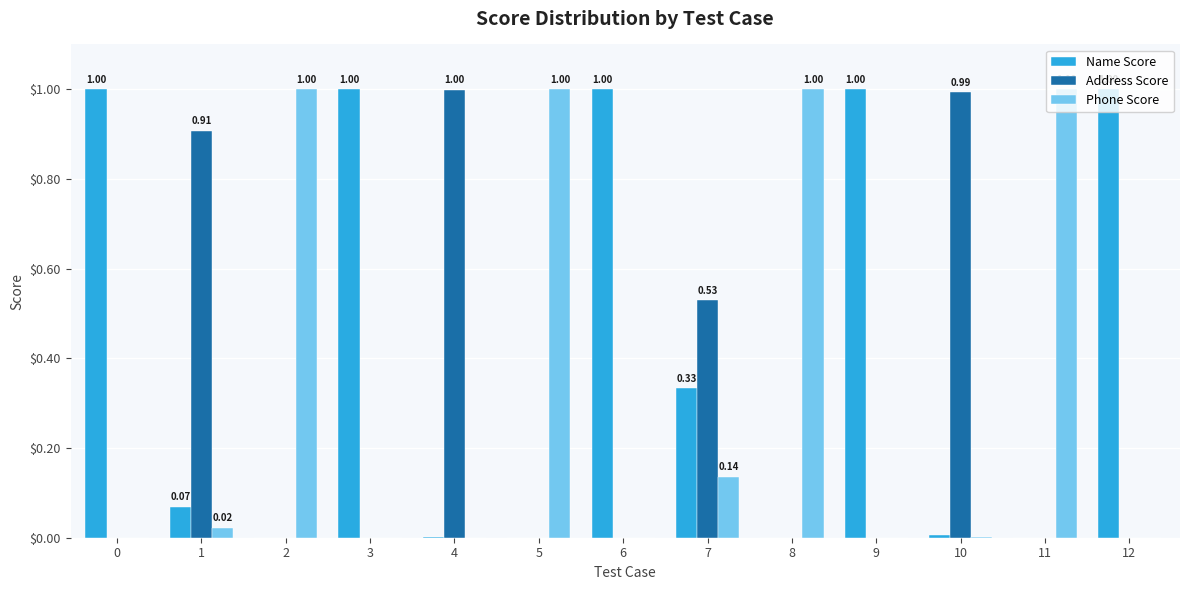

What is the sum of all Name Score values?

5.4